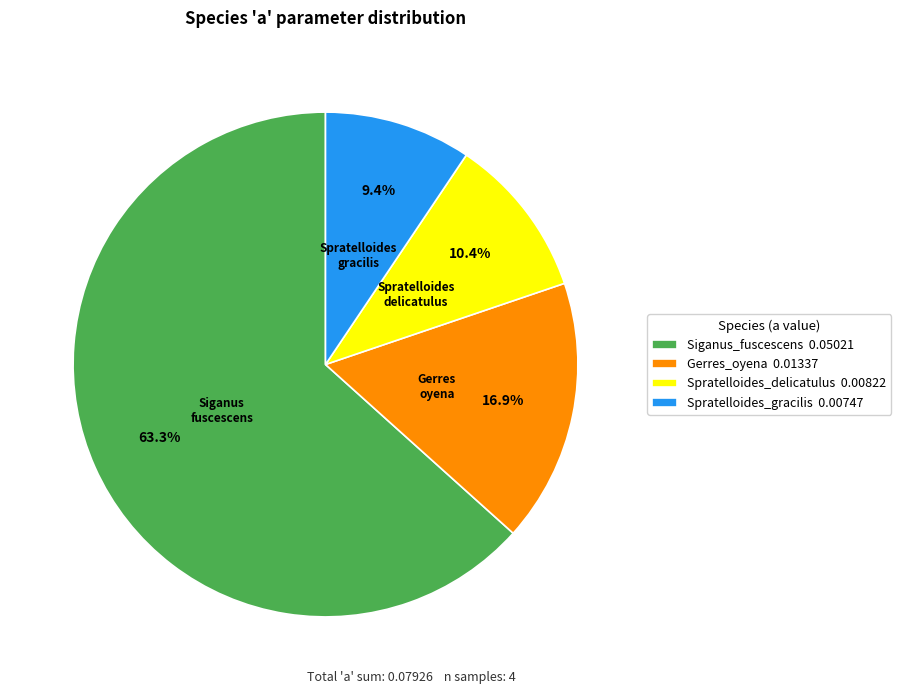

Rank the categories by value from lowest to highest.

Spratelloides_gracilis, Spratelloides_delicatulus, Gerres_oyena, Siganus_fuscescens